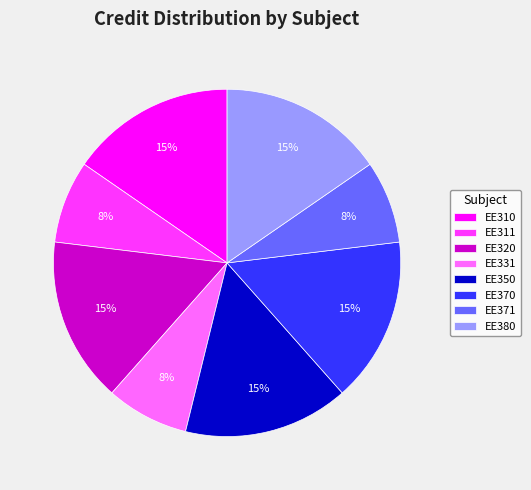

To the nearest percent, what portion does EE310 represent?

15%